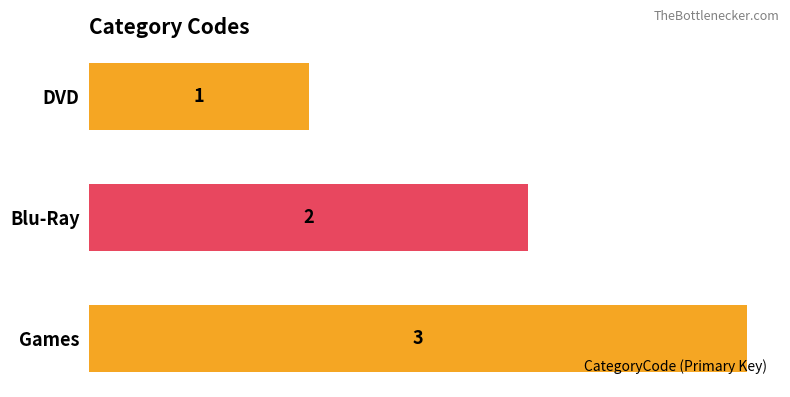

What is the change in value from DVD to Games?

+2